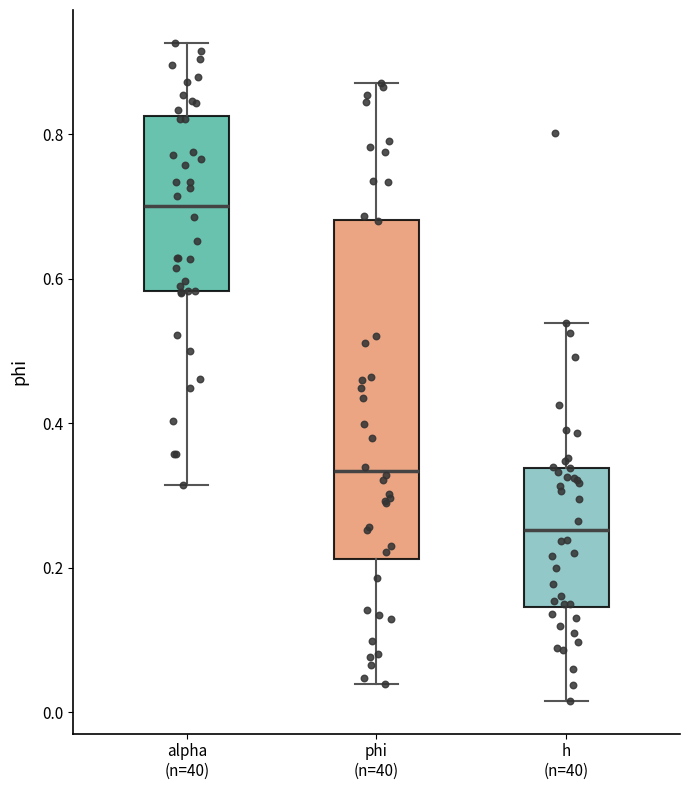

Where is the lower edge of the box for phi (n=40) on the y-axis? The values are not printed on the chart, so give them approximately, as read against the axis.

0.22